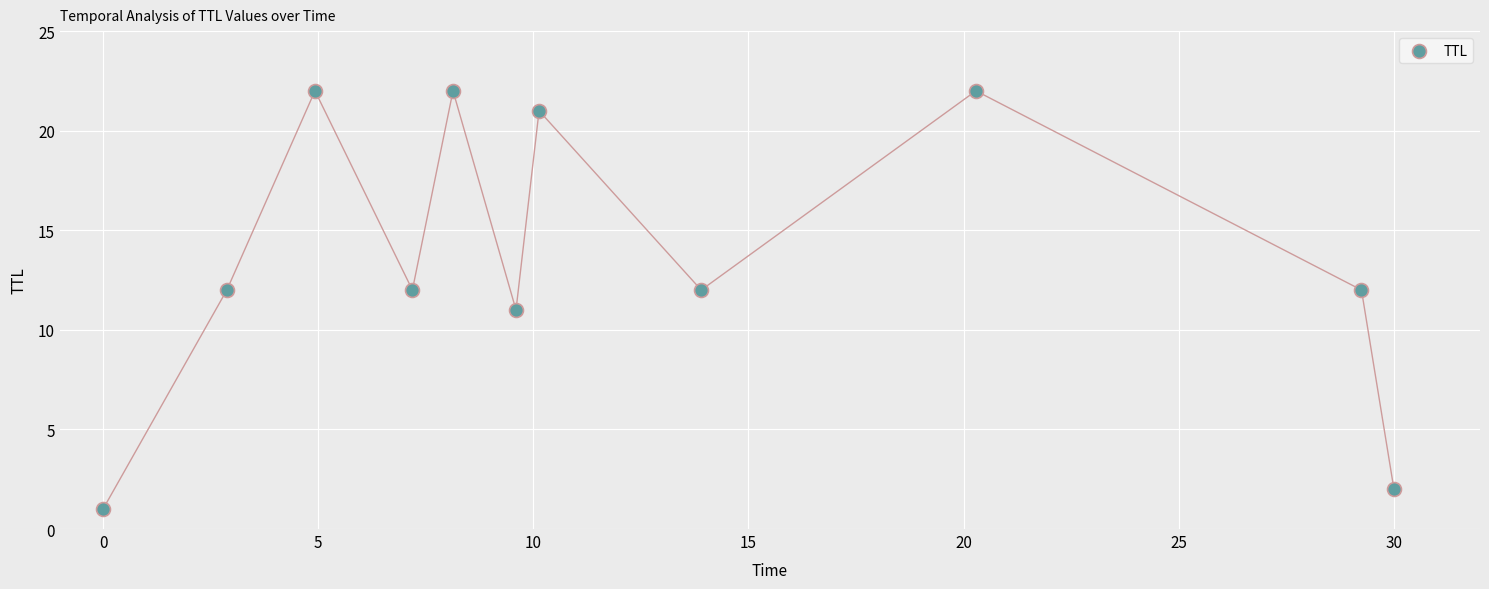

What is the range of Y values (max minus min)?

21